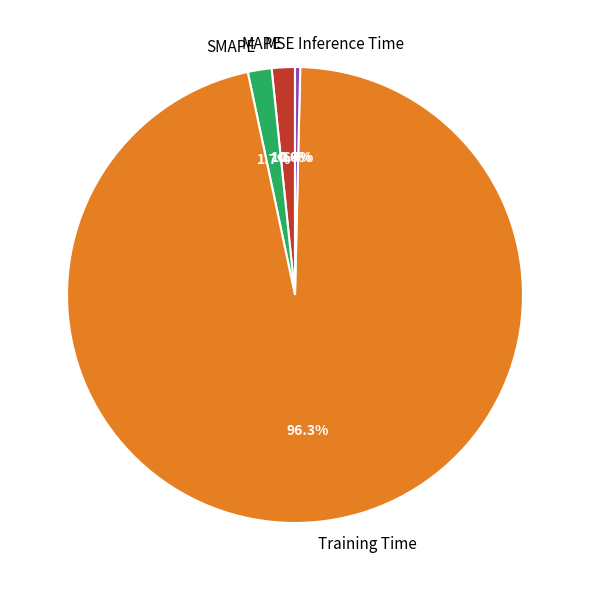

Does any single category account for the majority?

Yes